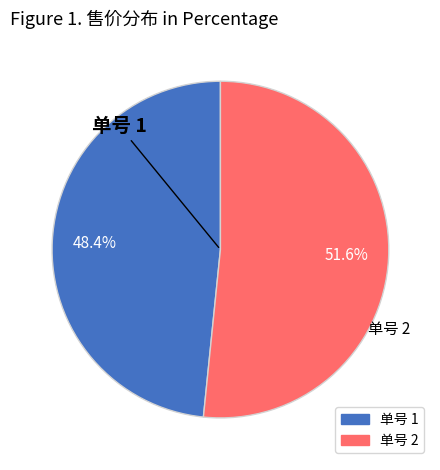

How many segments does this pie chart have?

2